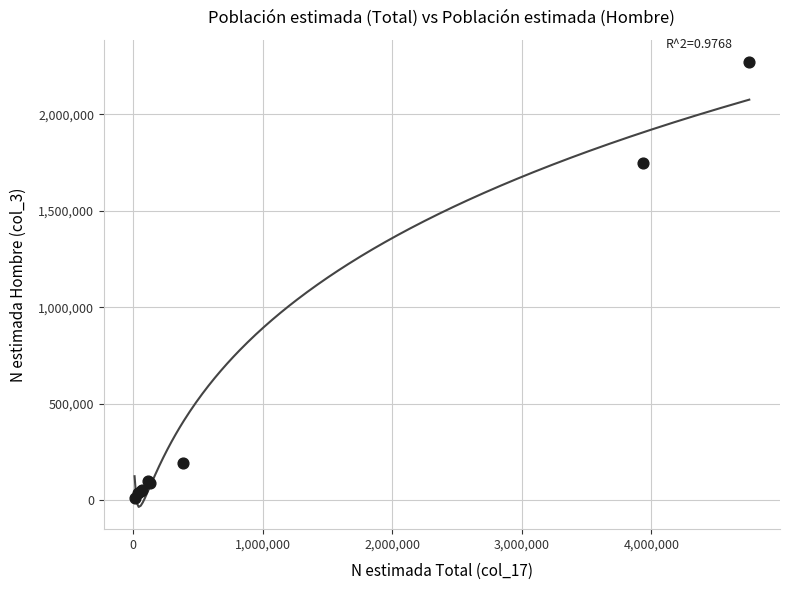

What Y value in the scatter plot is closest to 1140106?

1747797